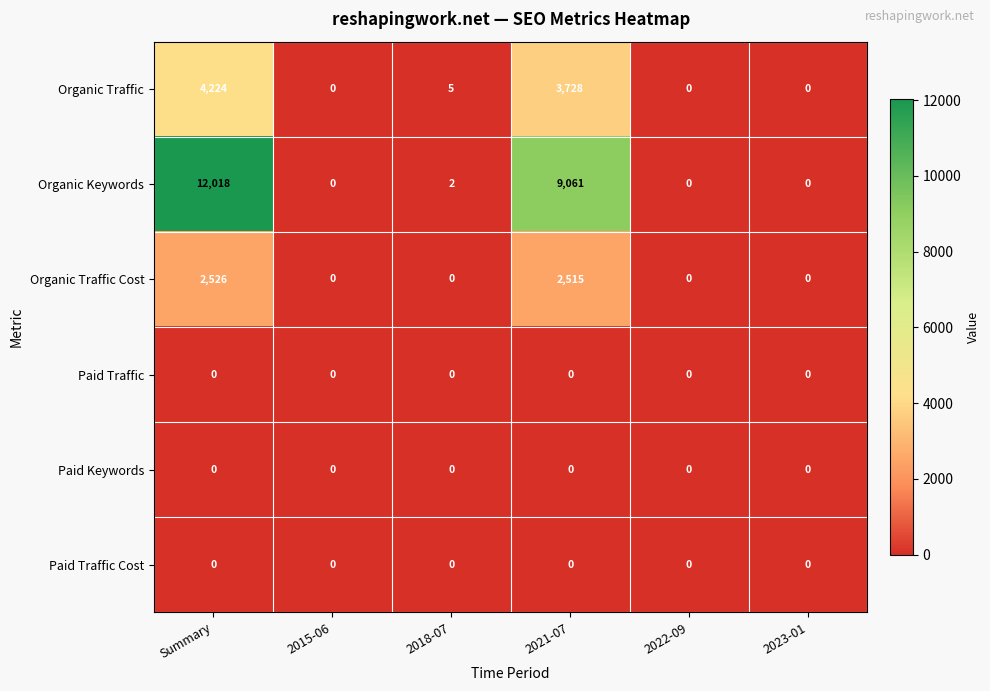

Where does the Organic Keywords series first go above 2?

Summary